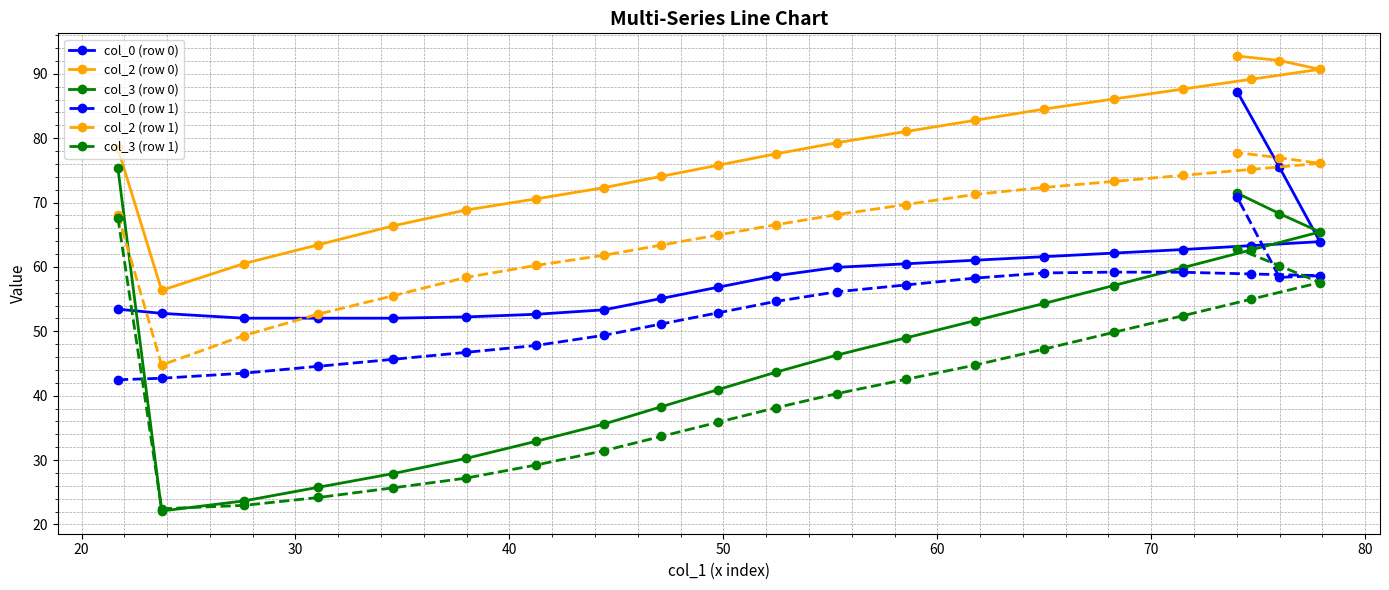

At how many categories does at least one series exceed 55?

21